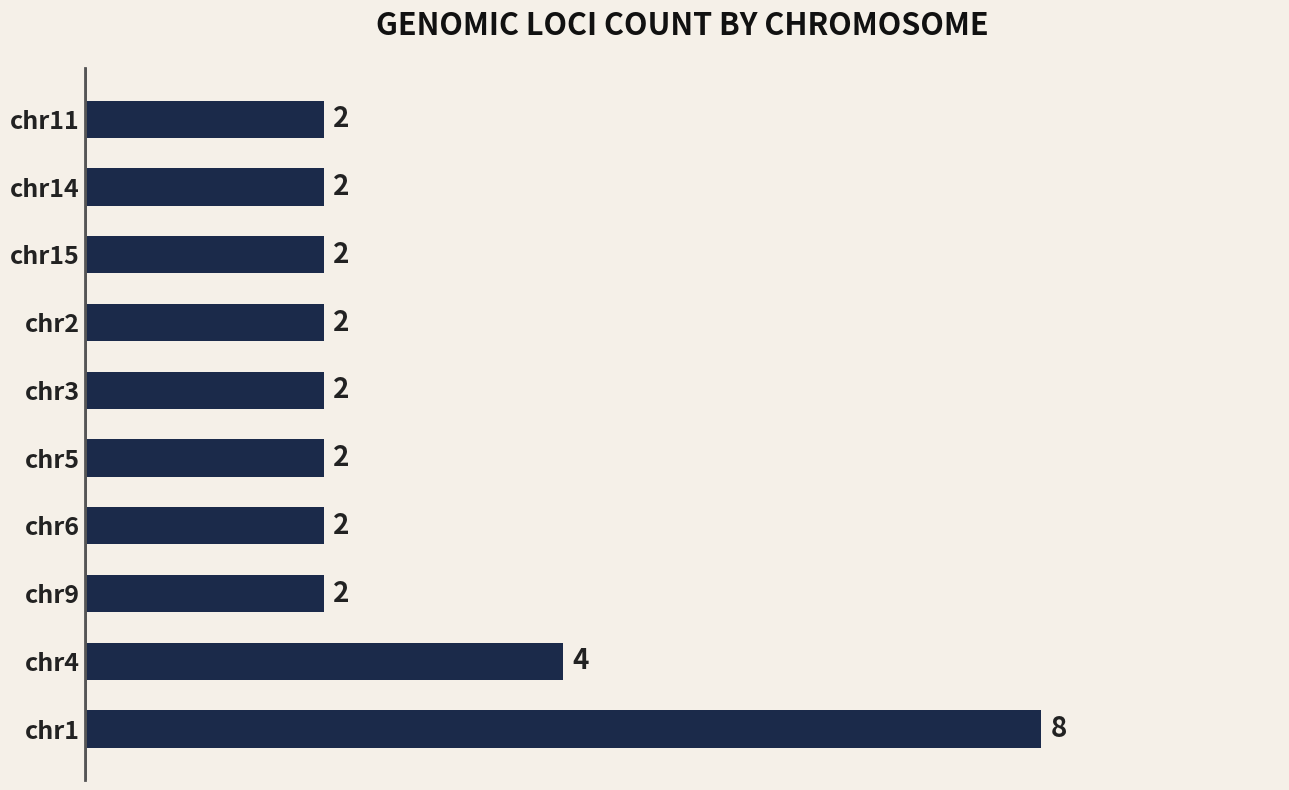

What is the change in value from chr1 to chr3?

-6